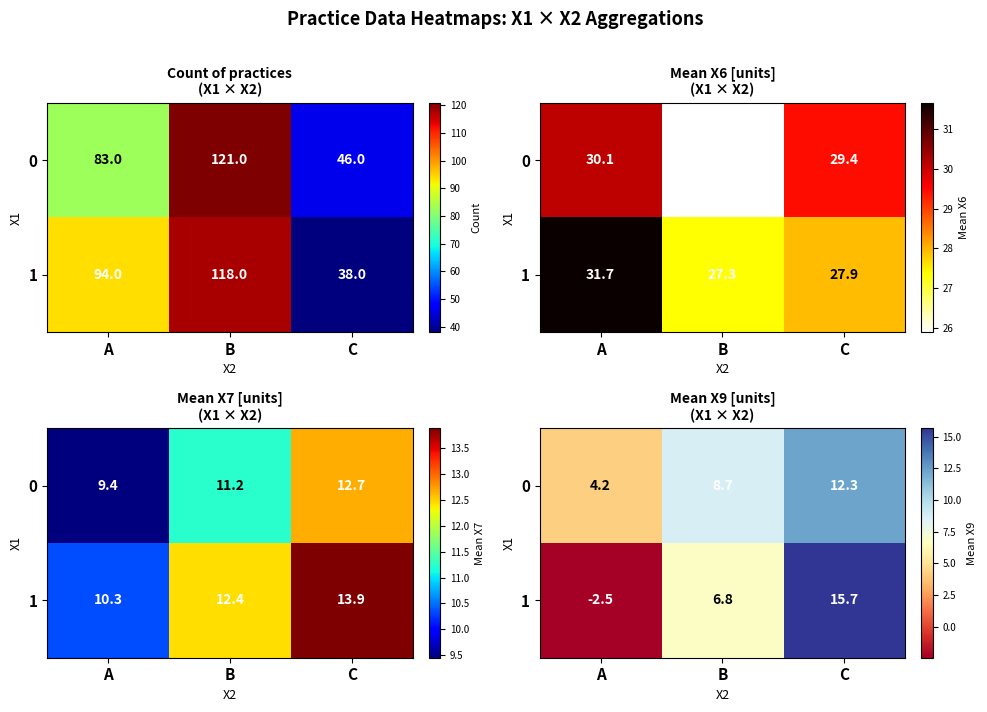

List the series in order of their peak value, highest first.

1, 0